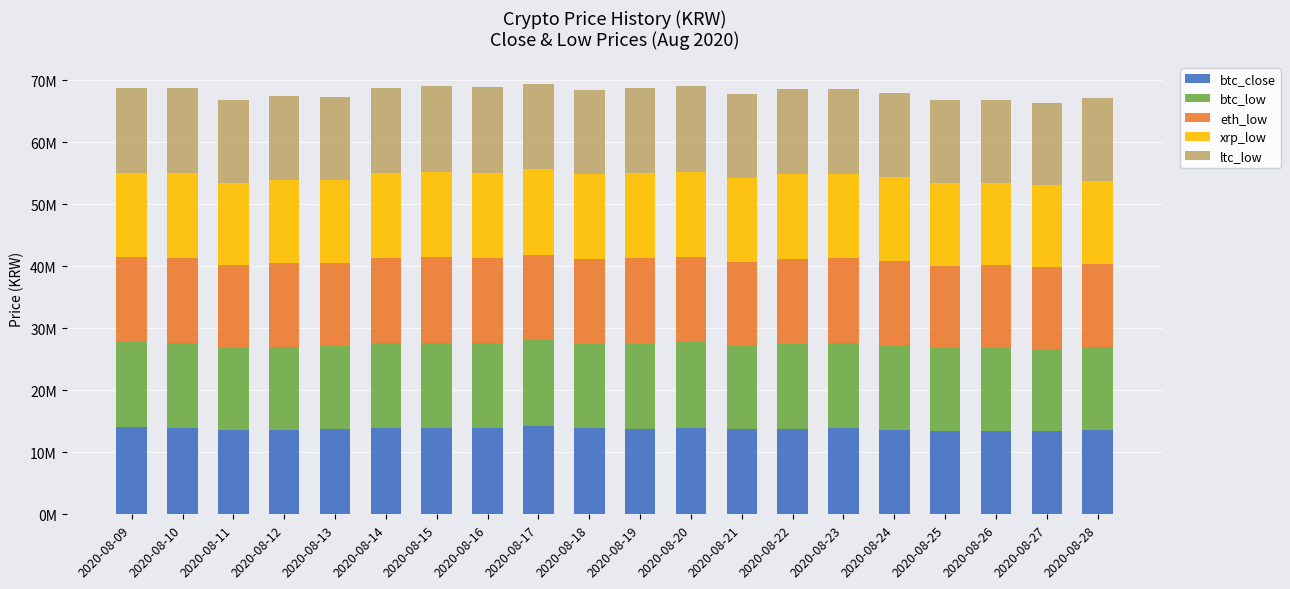

Which series changed the most between 2020-08-12 and 2020-08-22?

btc_low